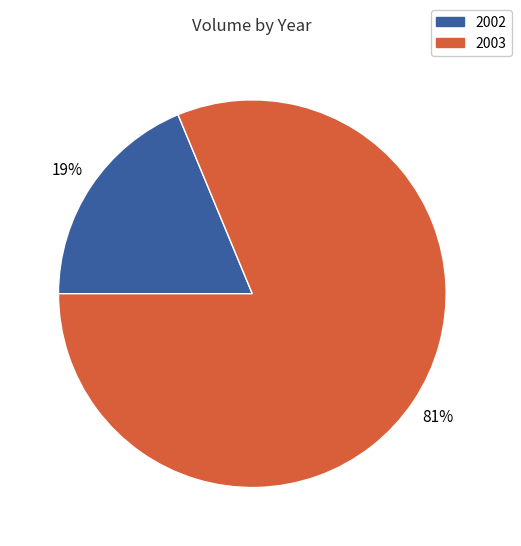

Which slice is the smallest?

2002